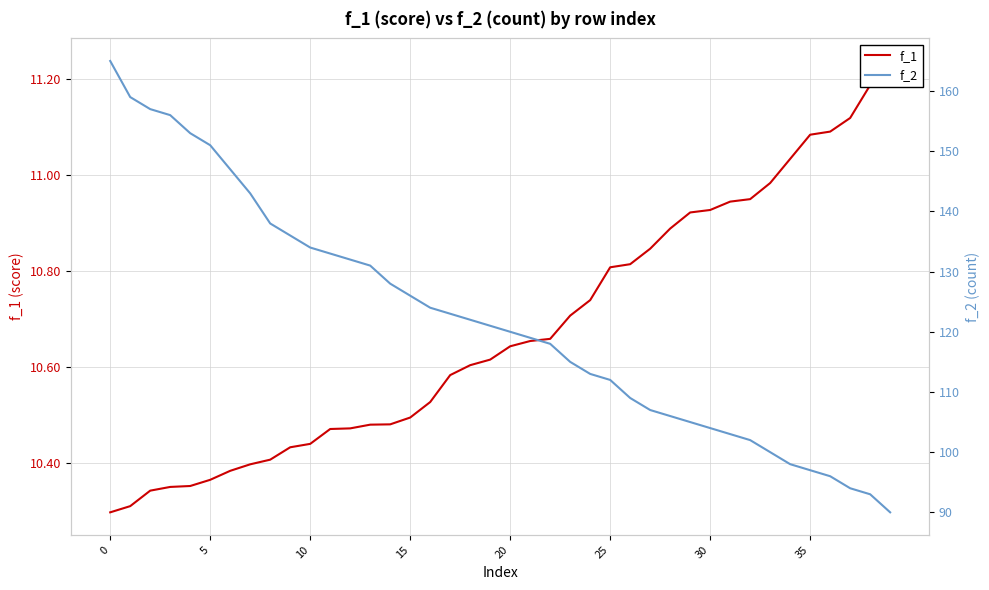

True or false: f_1 and f_2 cross at least once.

False